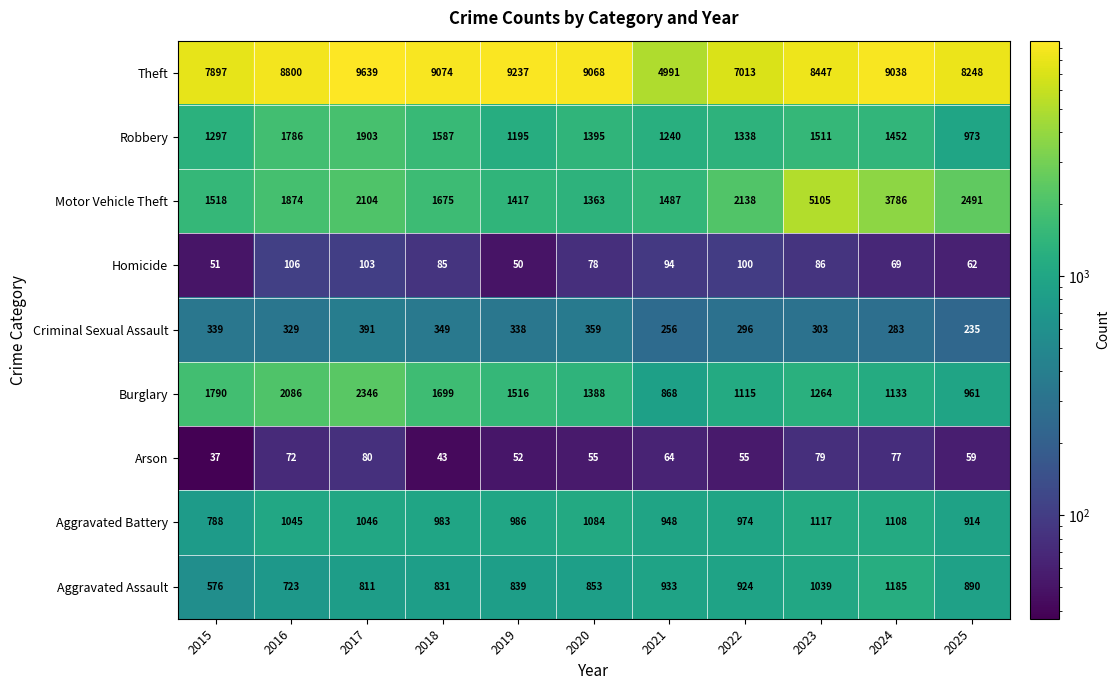

Is it true that Arson equals 96 at 2020?

False